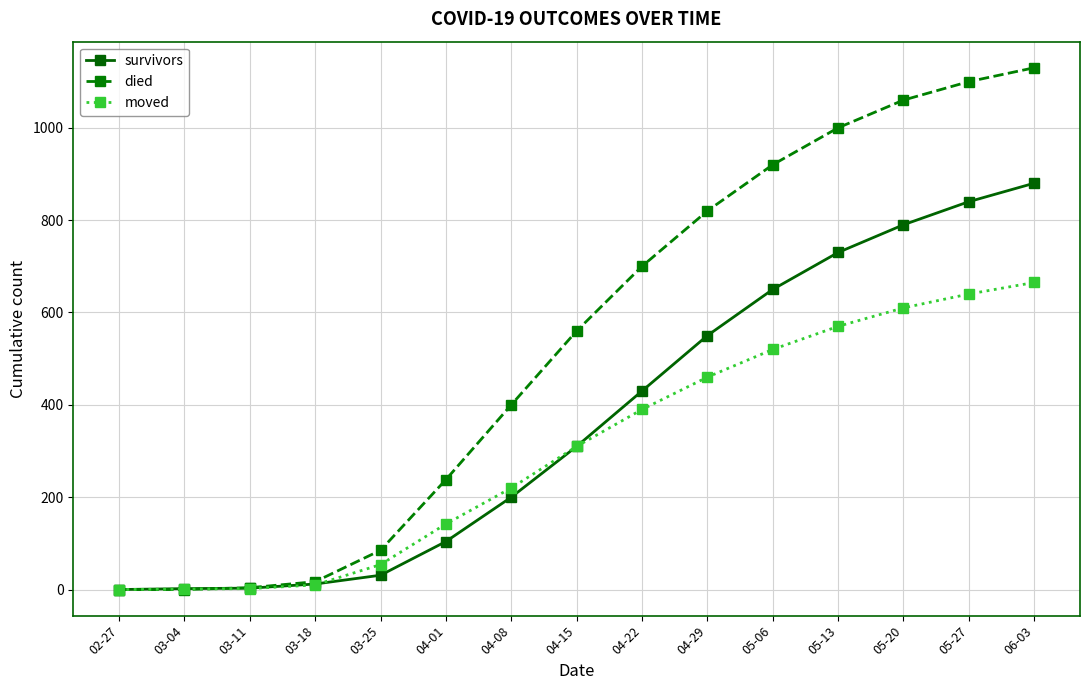

What are all the series names shown in the legend?

survivors, died, moved